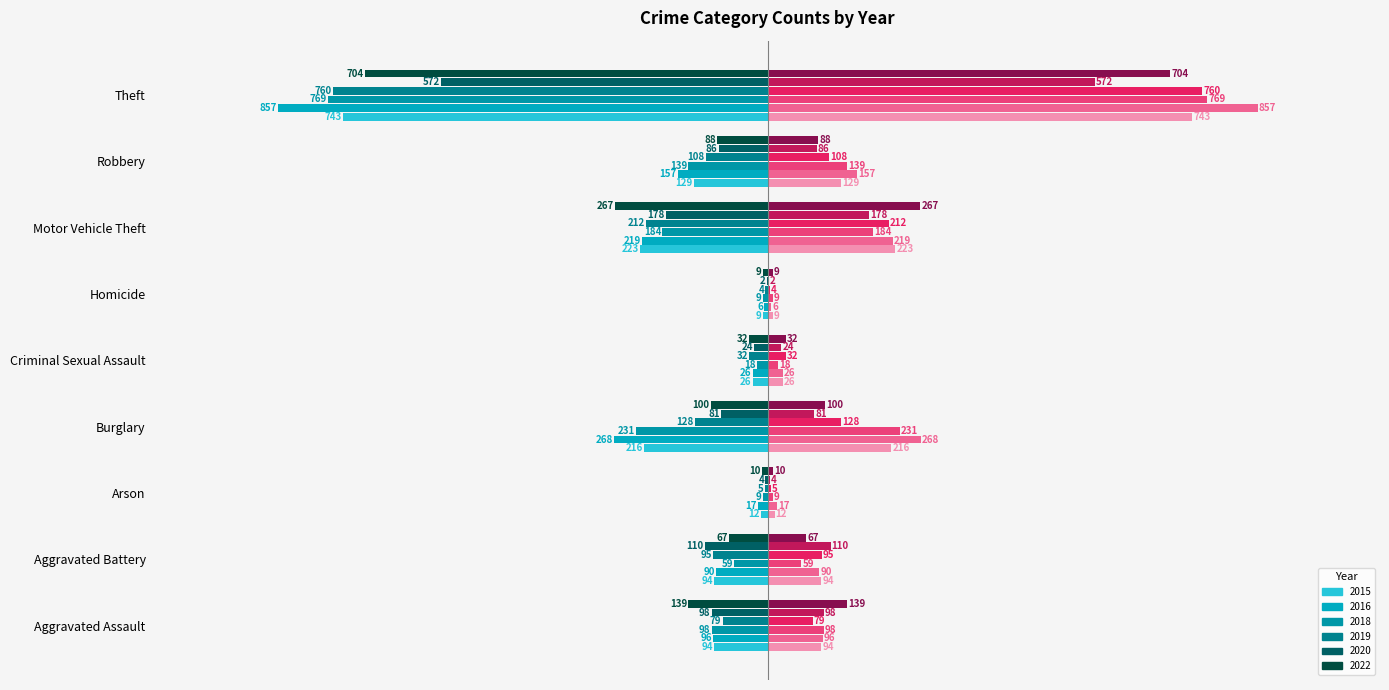

Count the number of data series in this chart.

12